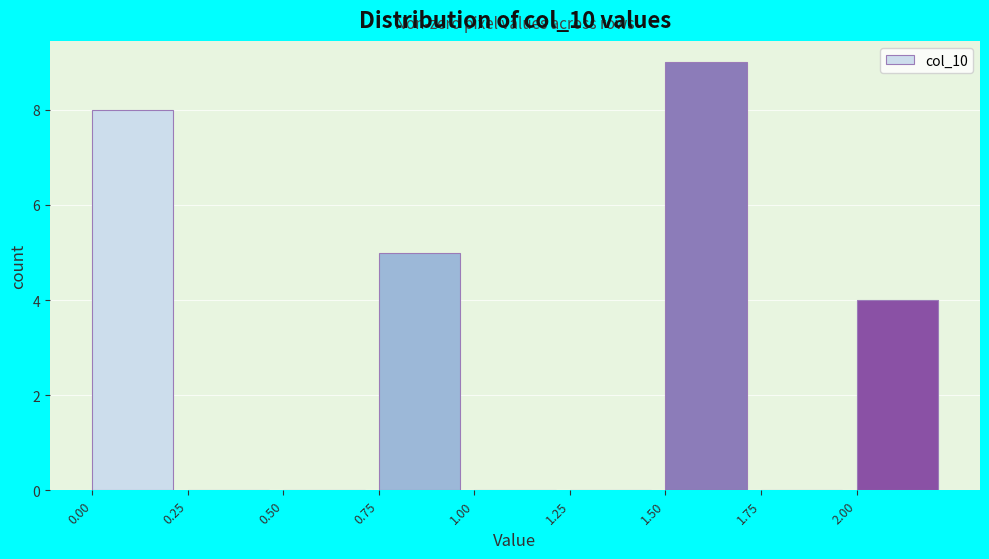

Over which range of the x-axis is the bar tallest?

1.50 to 1.75